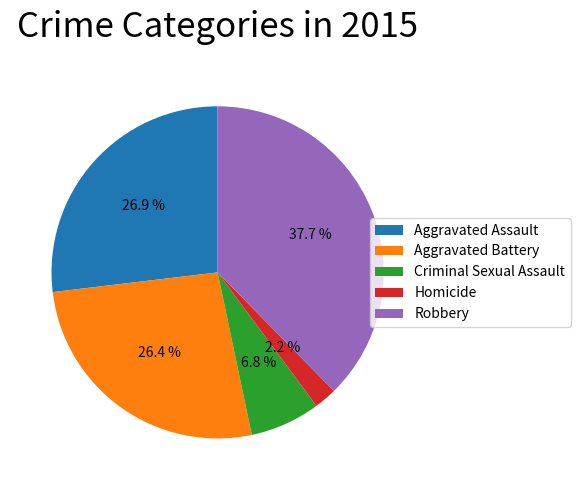

Which slice is the largest?

Robbery